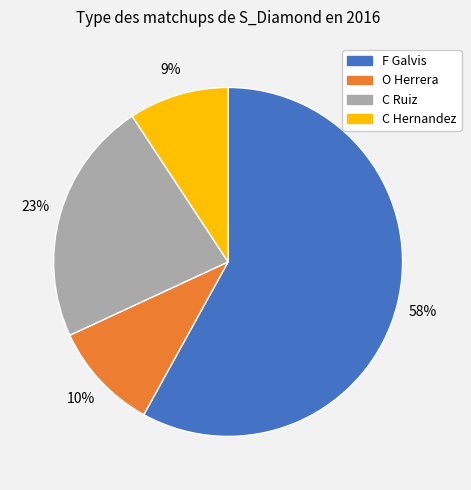

Rank the categories by value from highest to lowest.

F Galvis, C Ruiz, O Herrera, C Hernandez